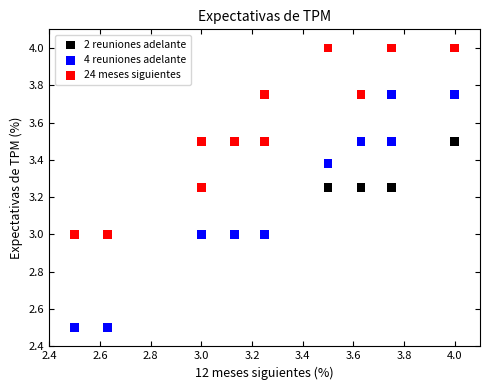

Which series reaches the maximum Y coordinate?

24 meses siguientes